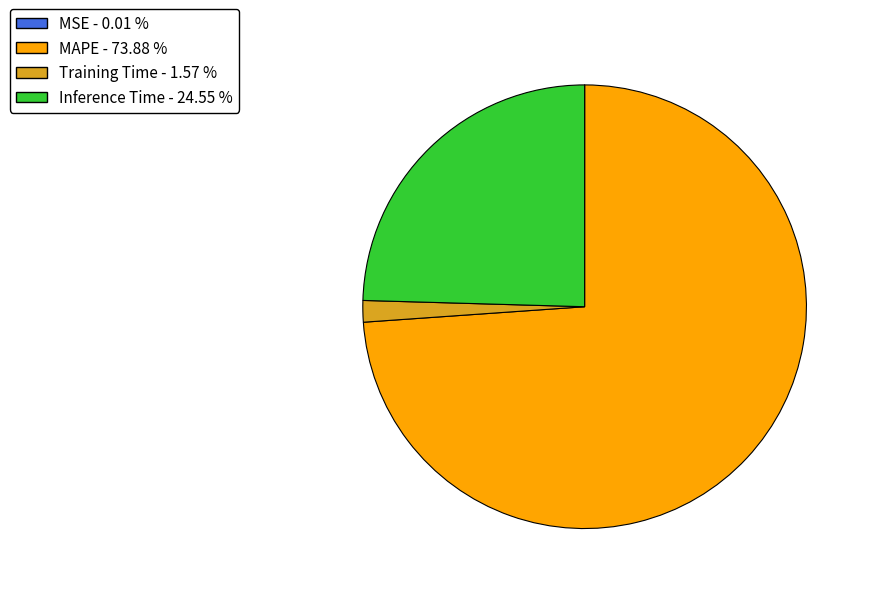

Which slice is the largest?

MAPE